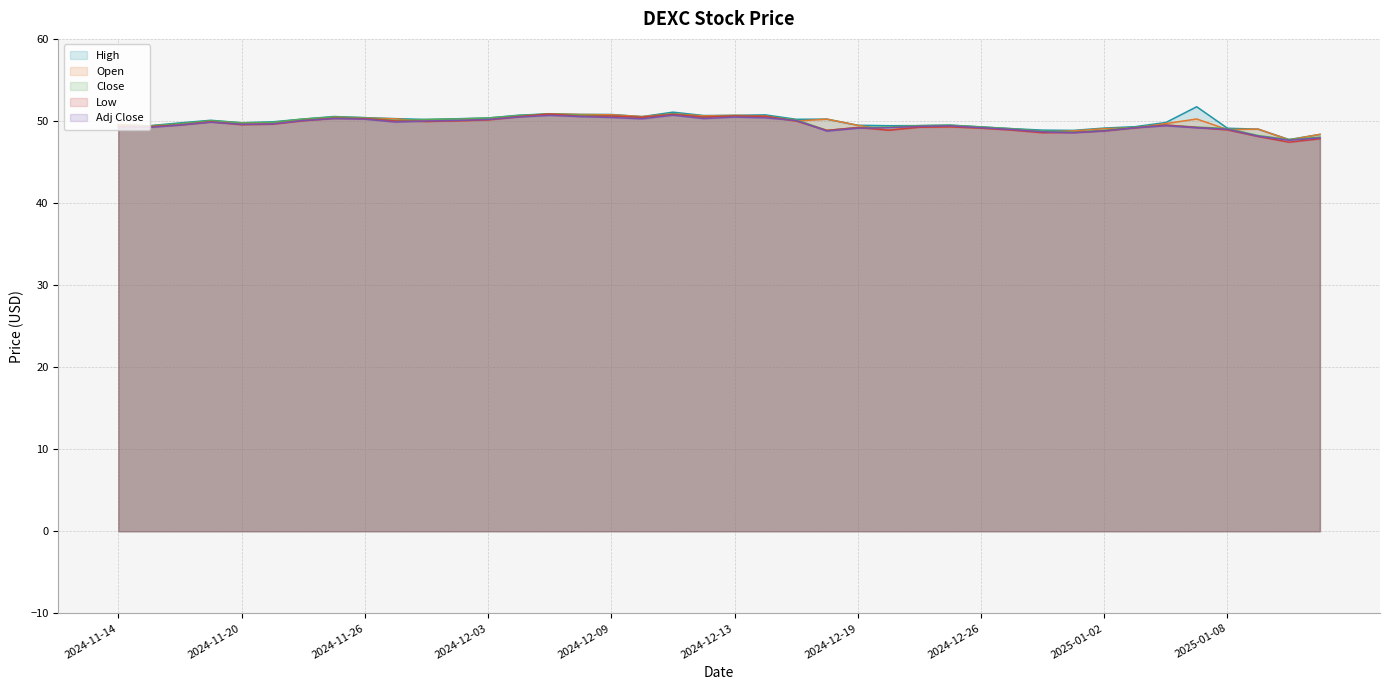

What is the maximum value for Open?

50.9